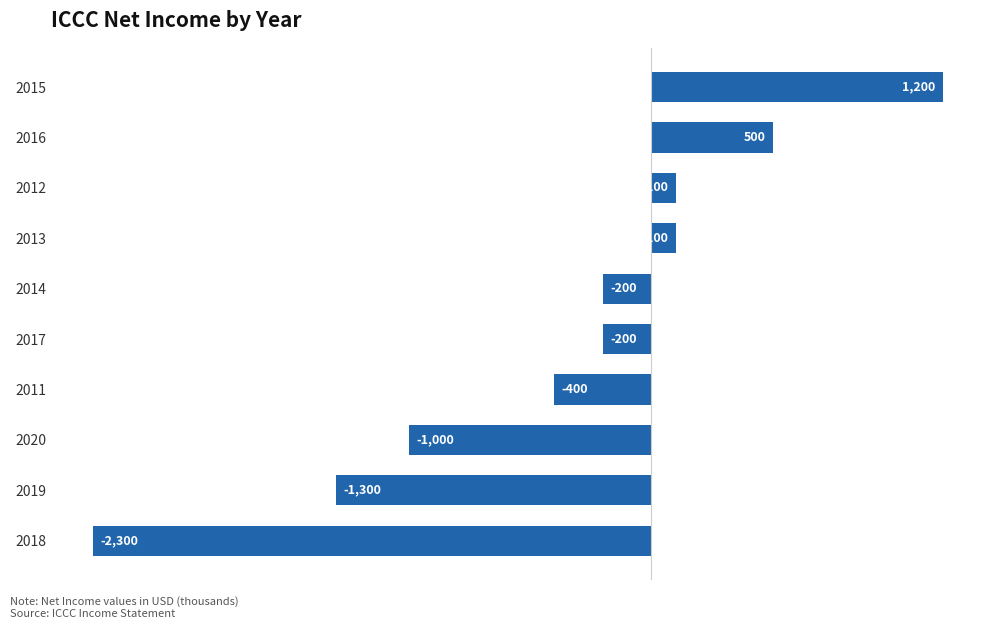

How many positive values are there?

4